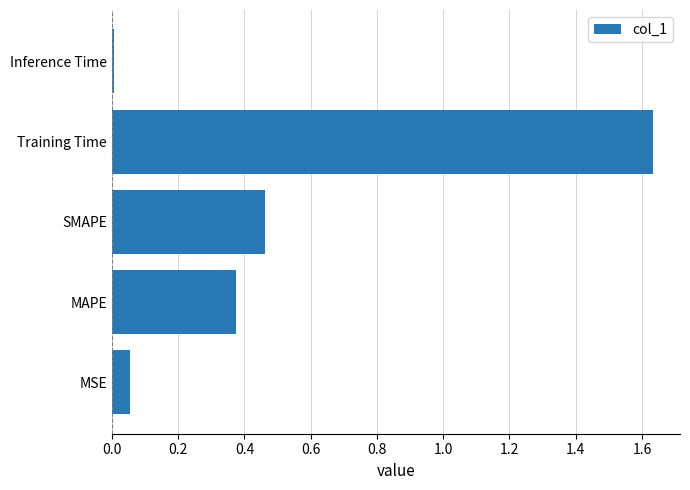

What is the sum of the values at SMAPE and MAPE?

0.8